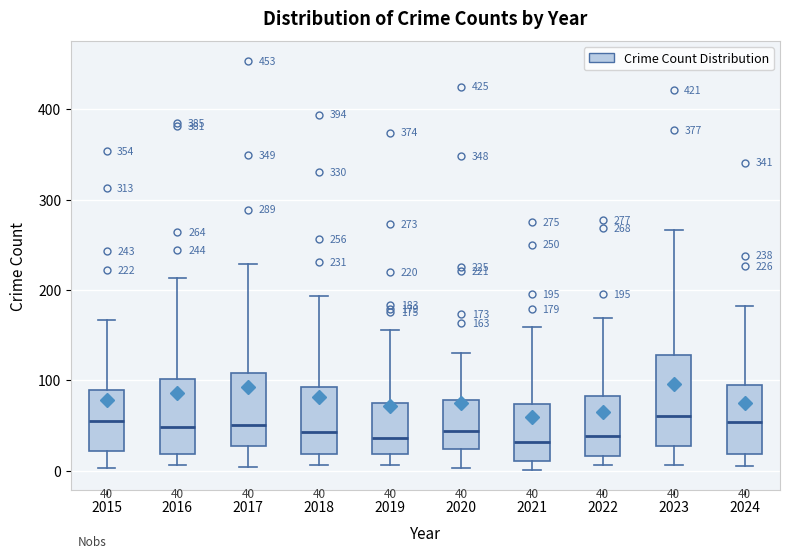

Which box is the tallest, from its lower edge to its upper edge?

2023